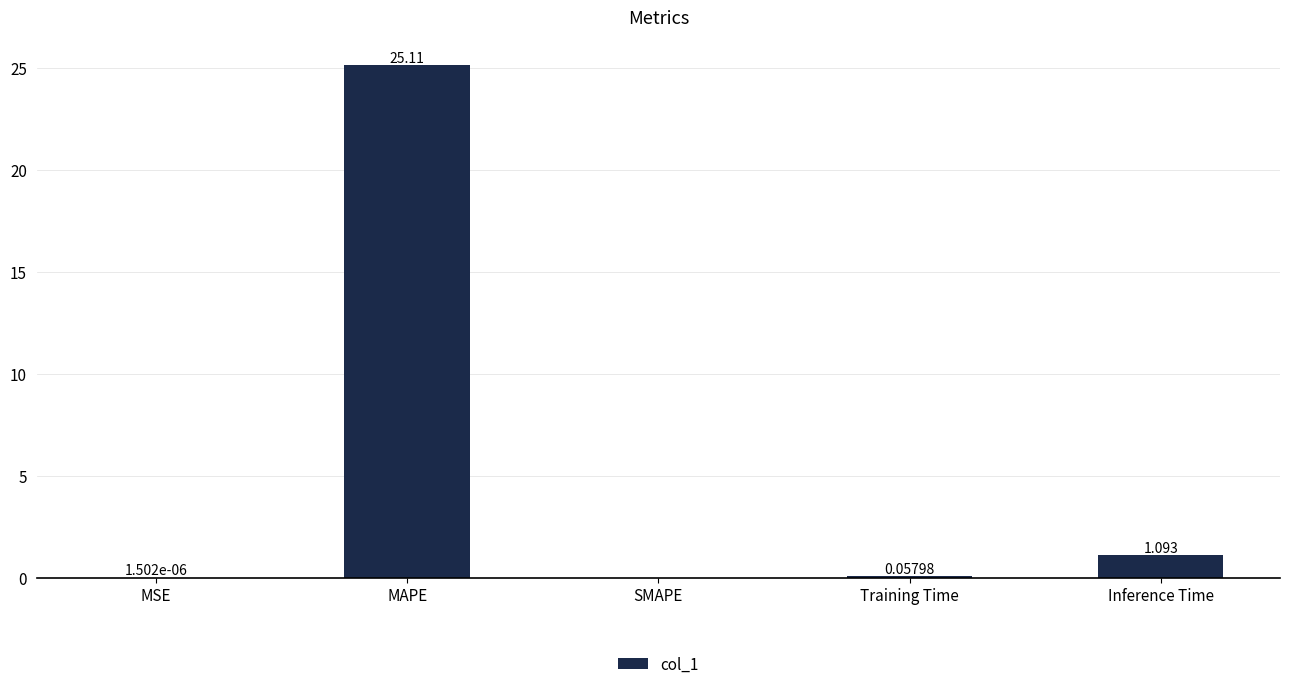

At which category does the chart reach its peak across all series?

MAPE